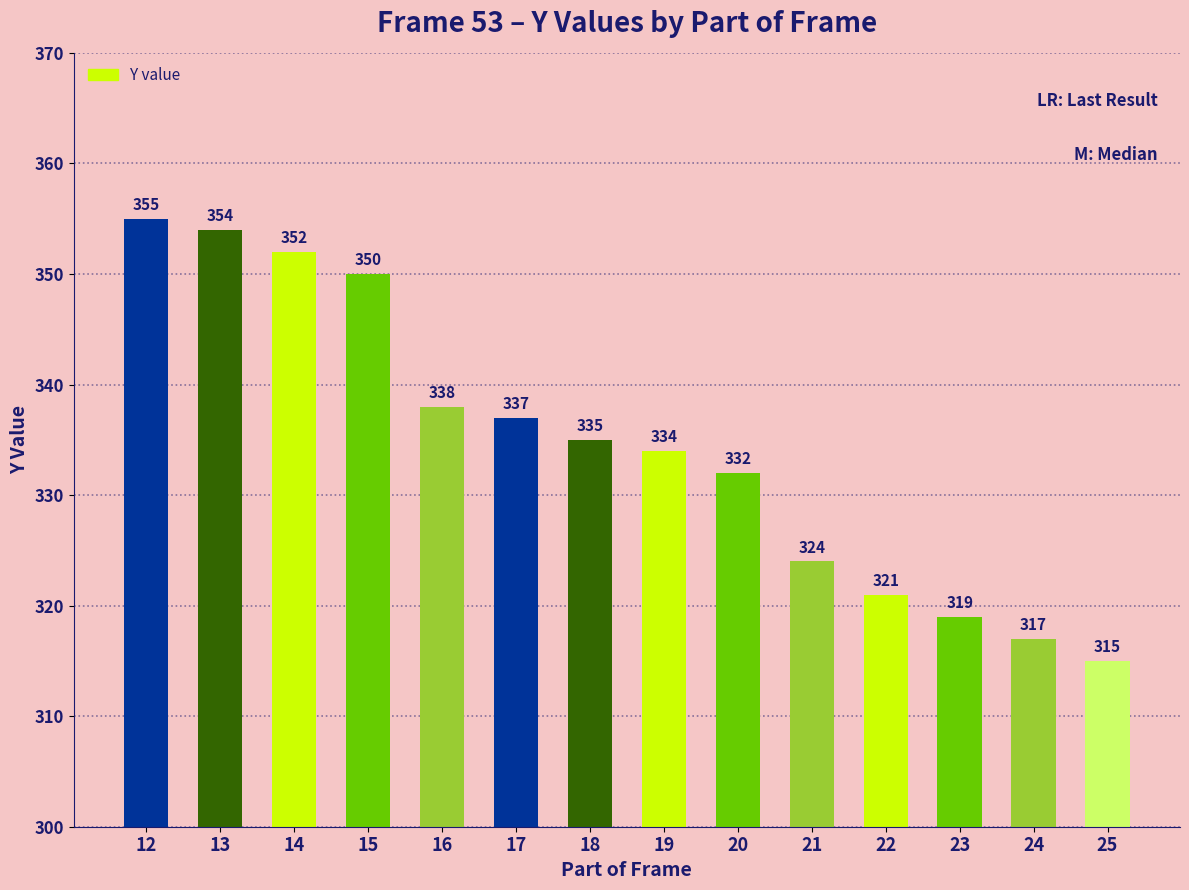

Reading left to right, what are all the values shown in this chart?

355	354	352	350	338	337	335	334	332	324	321	319	317	315